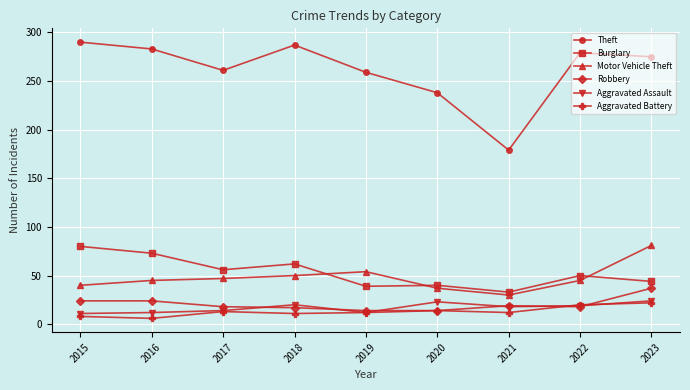

What is the value of the Burglary point at the 1st from the left?

80